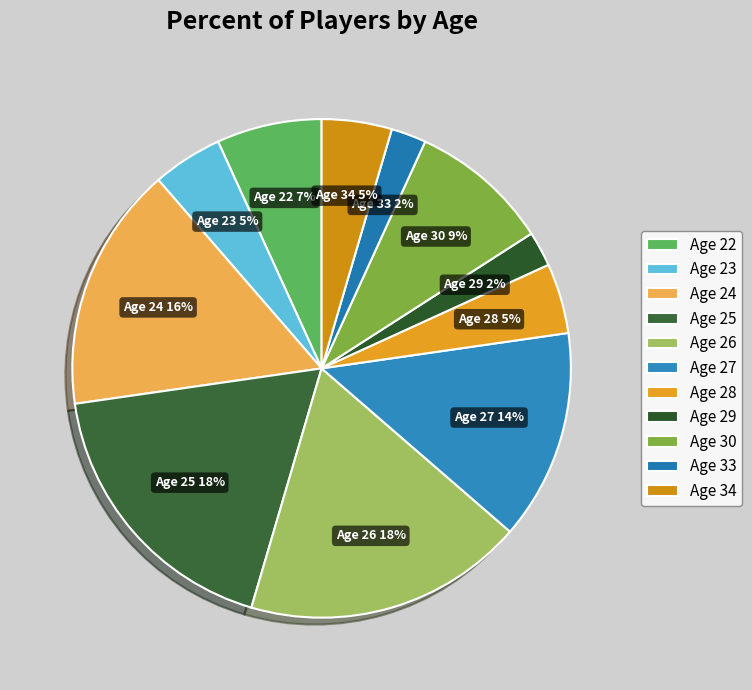

True or false: Age 24 accounts for 4% of the total.

False